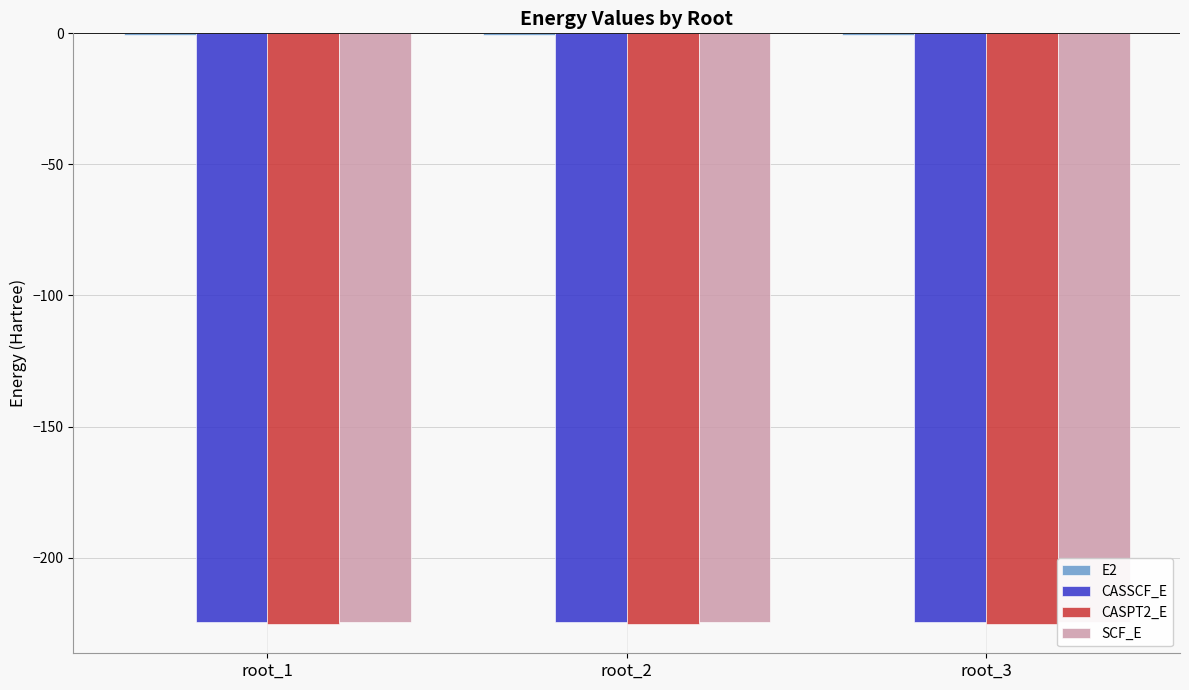

What is the minimum value shown in the chart?

-225.3